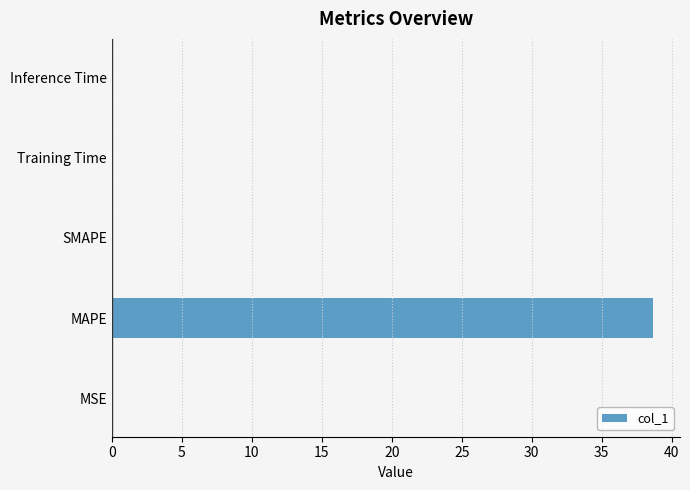

What is the maximum value shown in the chart?

38.7